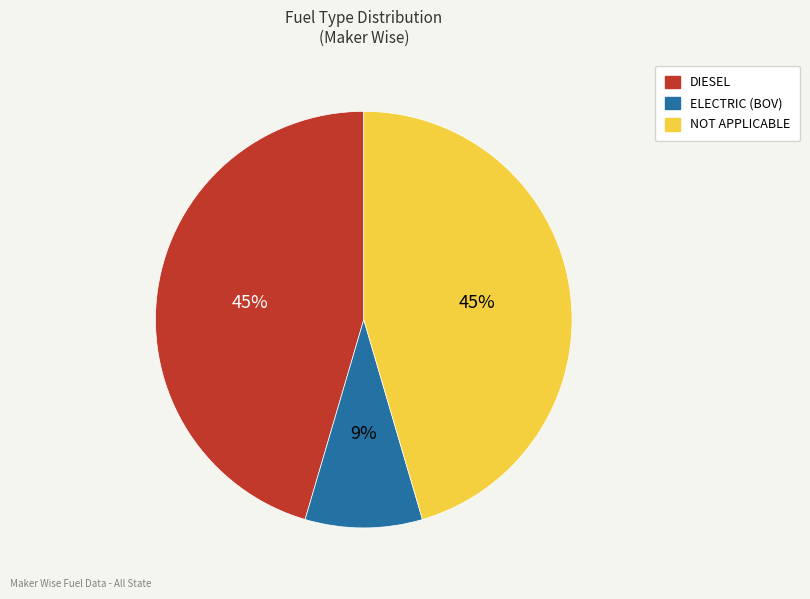

Is there a majority slice in this chart?

No